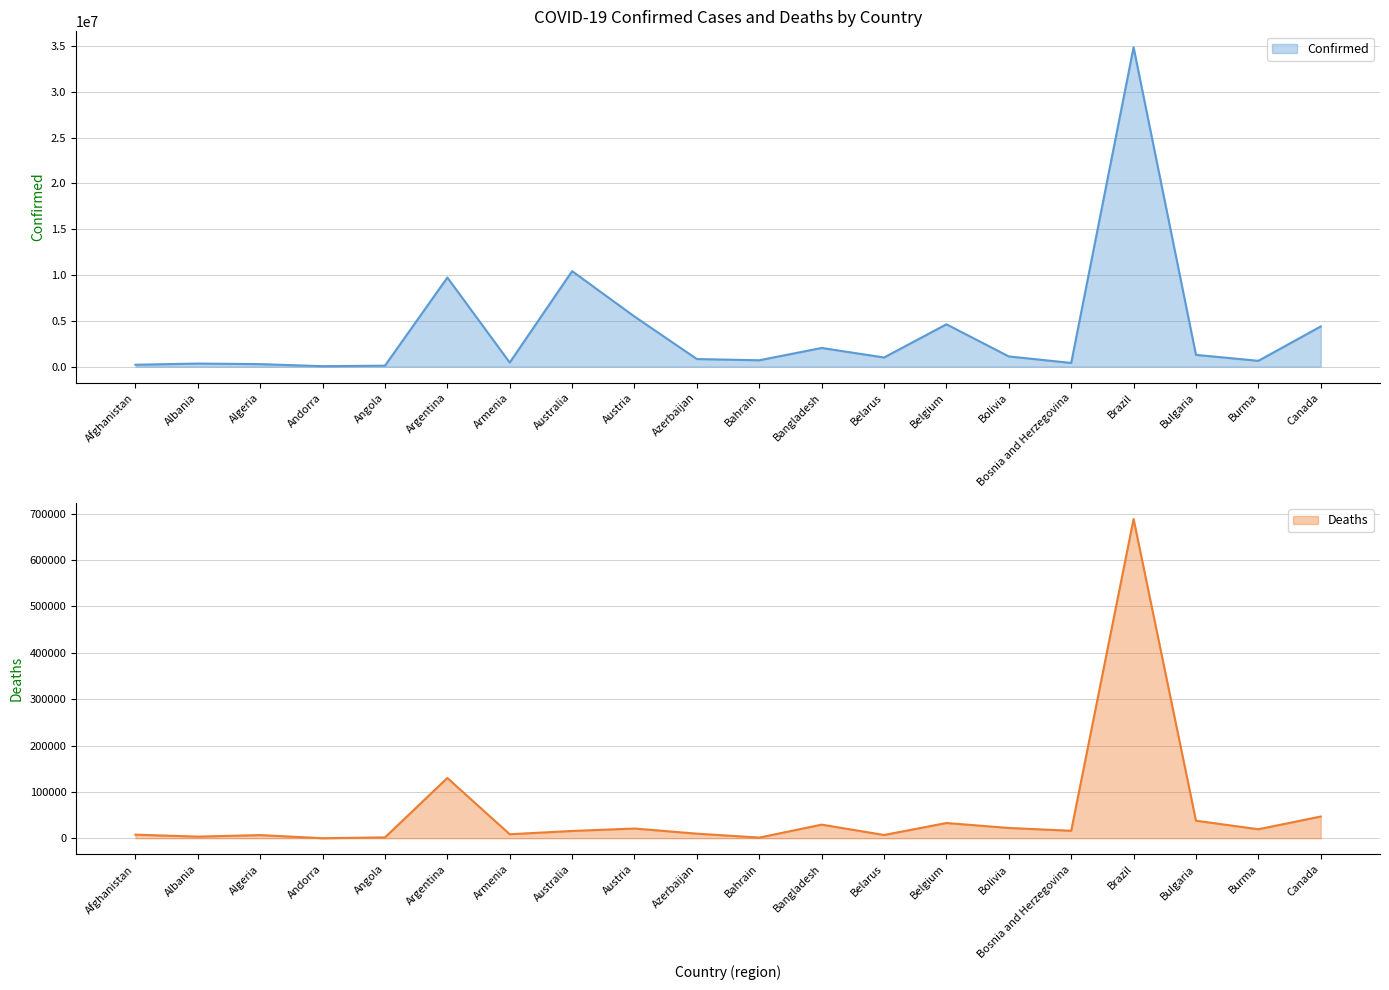

At which category does Confirmed reach its first local valley?

Andorra